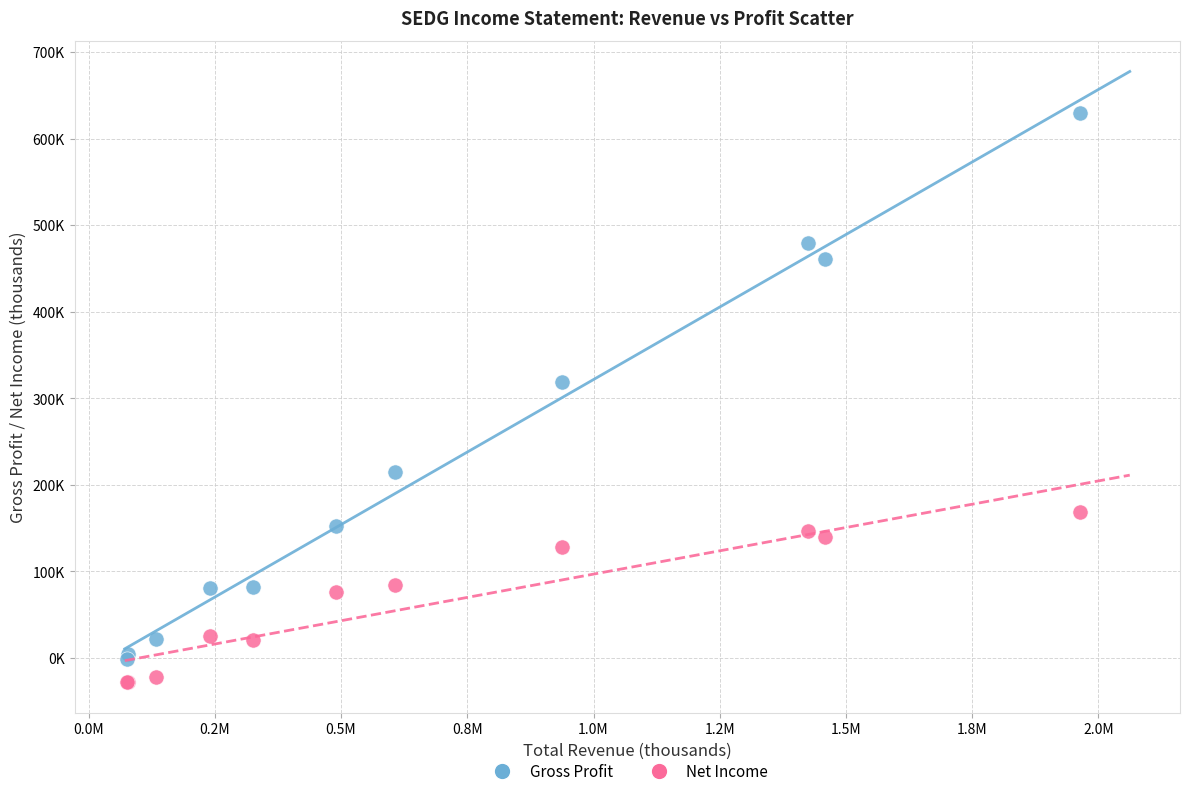

Which series has the widest spread of Y values?

Gross Profit